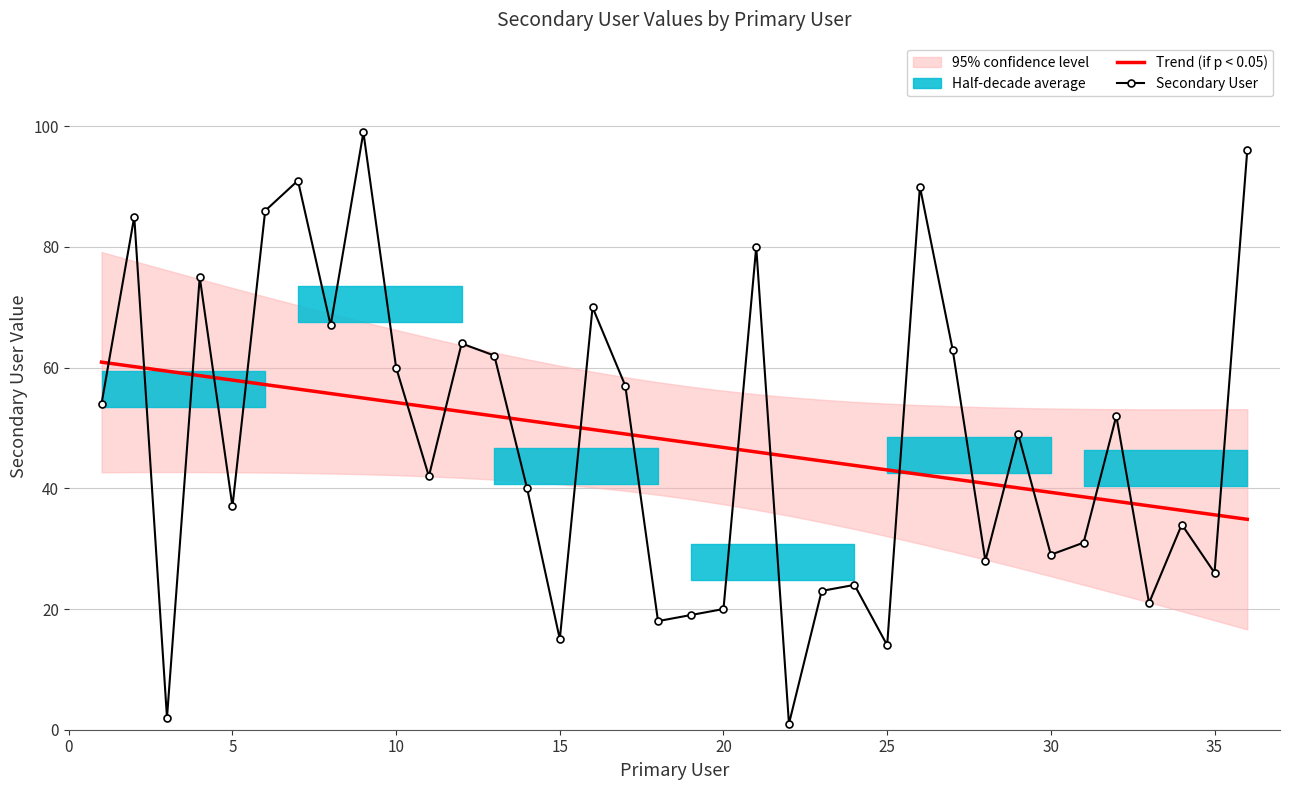

What is the highest value of the Trend (if p < 0.05) series?

60.9